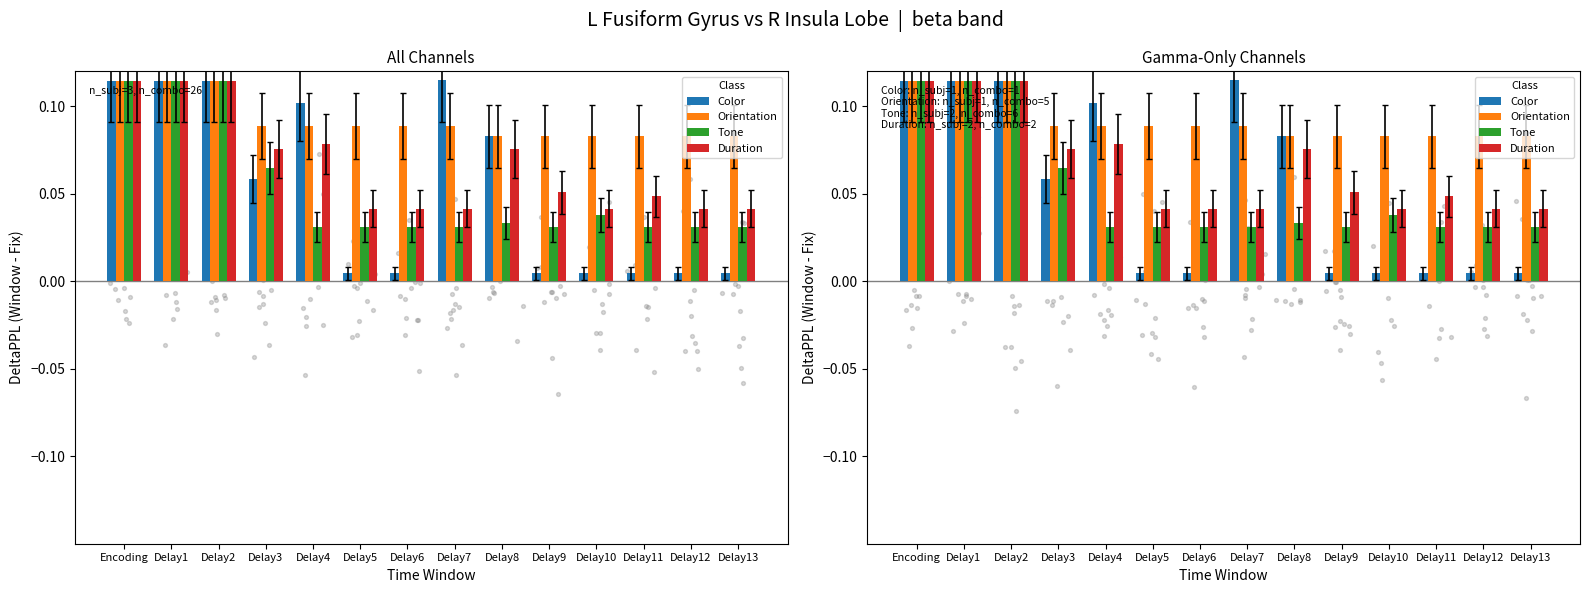

Which series has the largest Y range (max minus min)?

Color